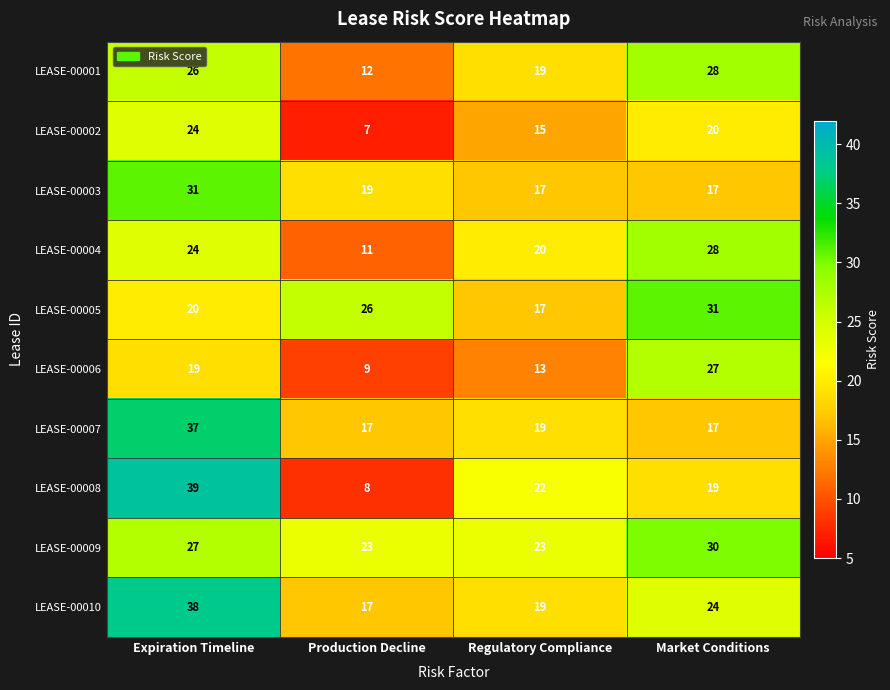

What is the total value across all series at Expiration Timeline?

285